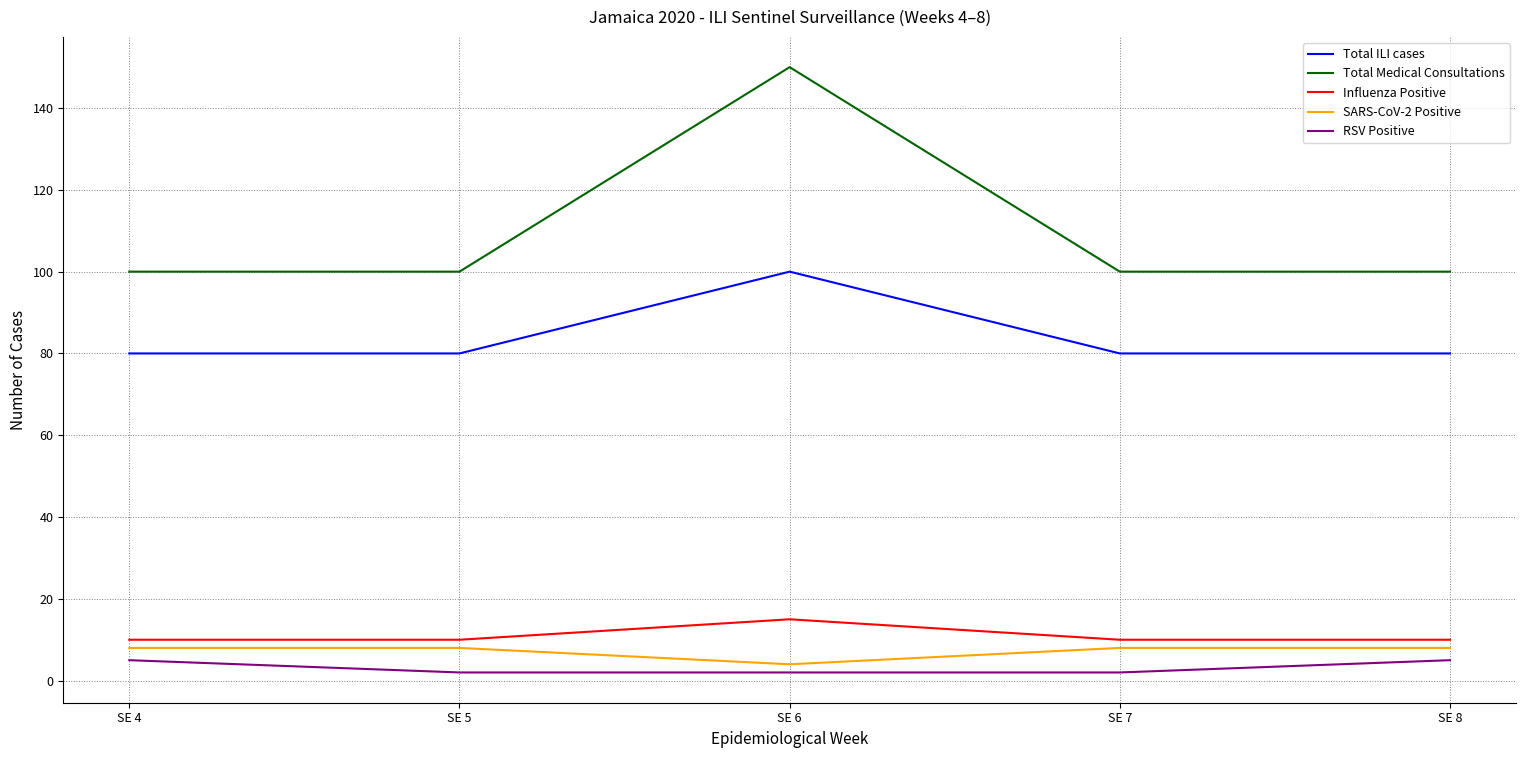

What are all the series names shown in the legend?

Total ILI cases, Total Medical Consultations, Influenza Positive, SARS-CoV-2 Positive, RSV Positive